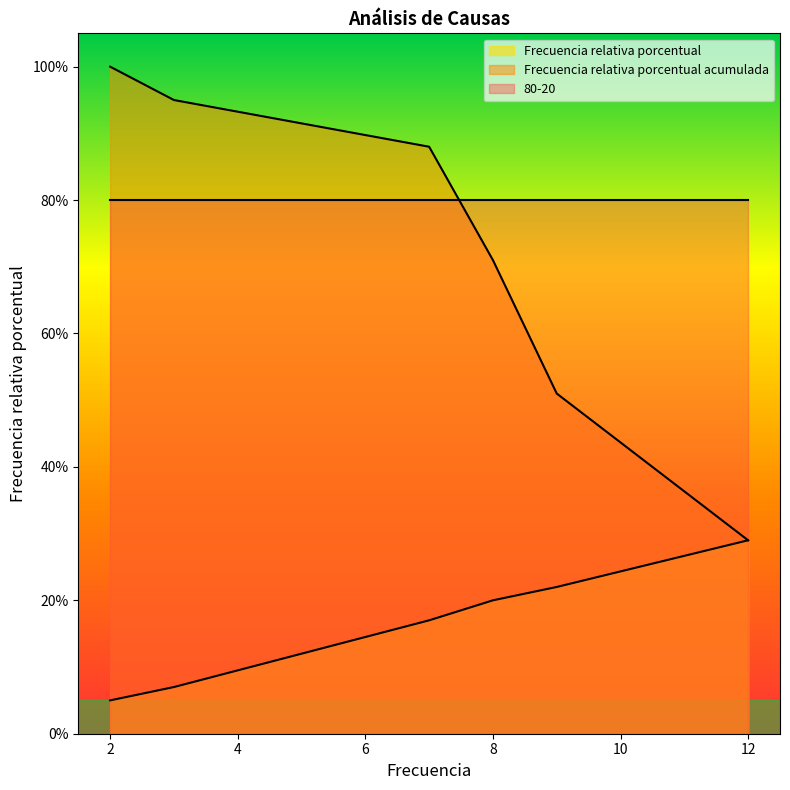

Count the number of categories in the chart.

6